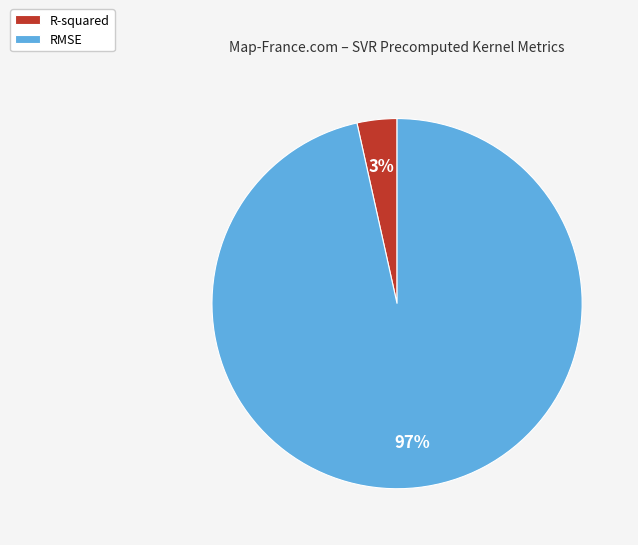

Is there a majority slice in this chart?

Yes